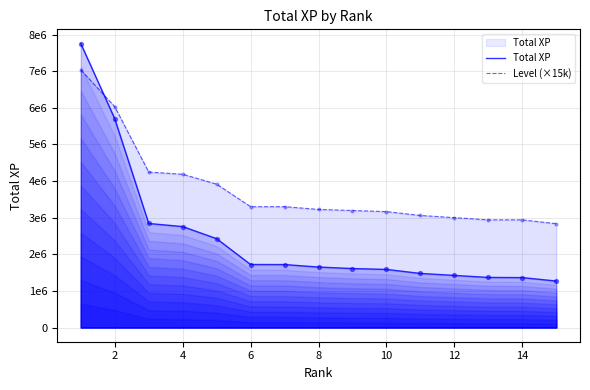

Is the value of Level (×15k) at 13 greater than the value of Total XP at 8?

Yes